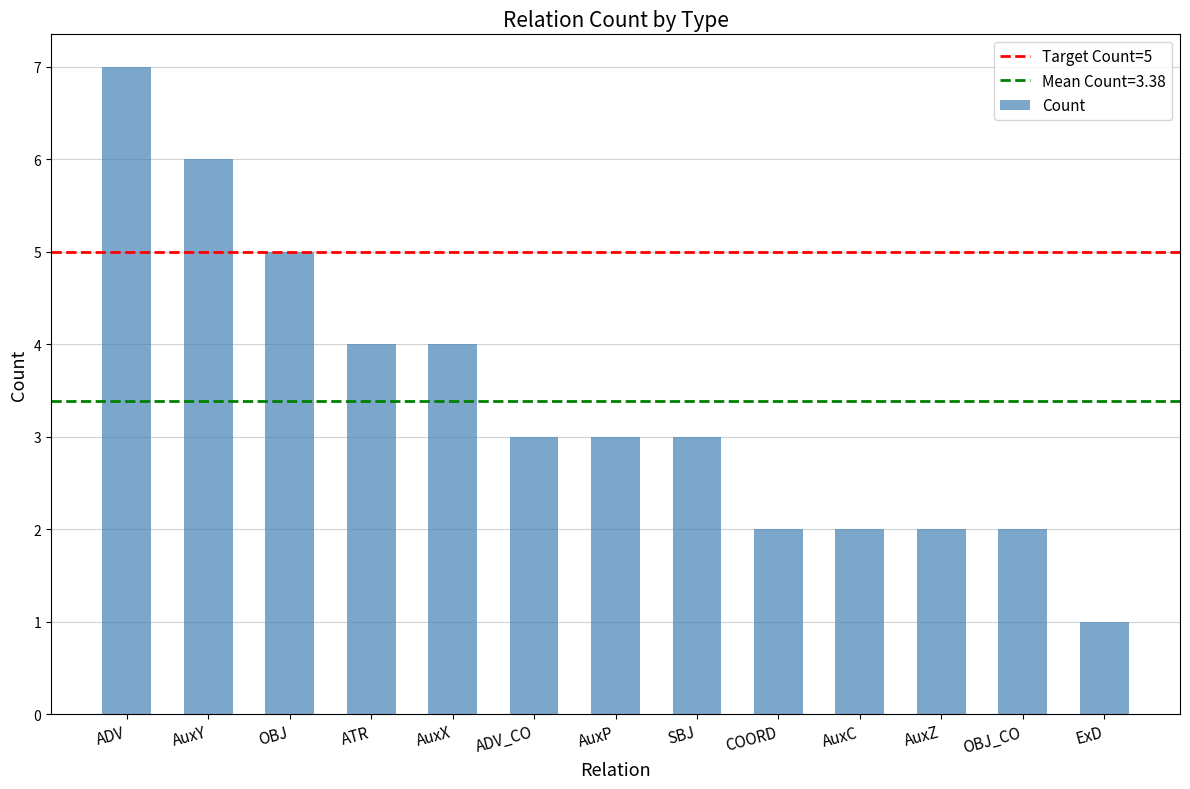

Reading left to right, what are all the values shown in this chart?

ADV=7	AuxY=6	OBJ=5	ATR=4	AuxX=4	ADV_CO=3	AuxP=3	SBJ=3	COORD=2	AuxC=2	AuxZ=2	OBJ_CO=2	ExD=1